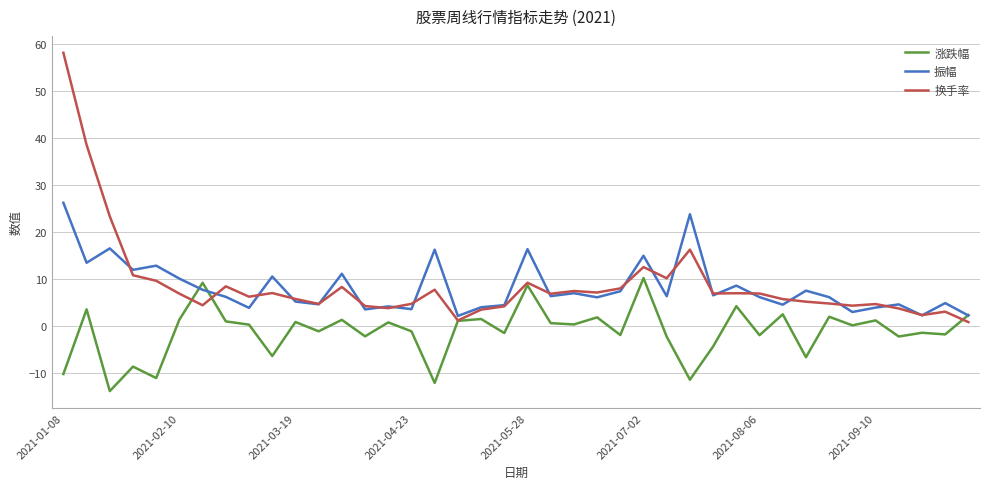

Which series has the widest spread of values?

换手率